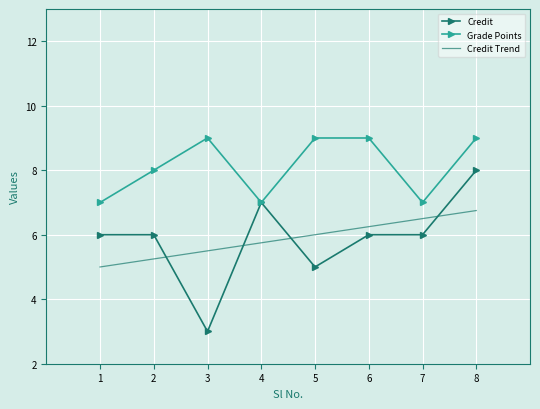

At which category is the sum across all series the highest?

8